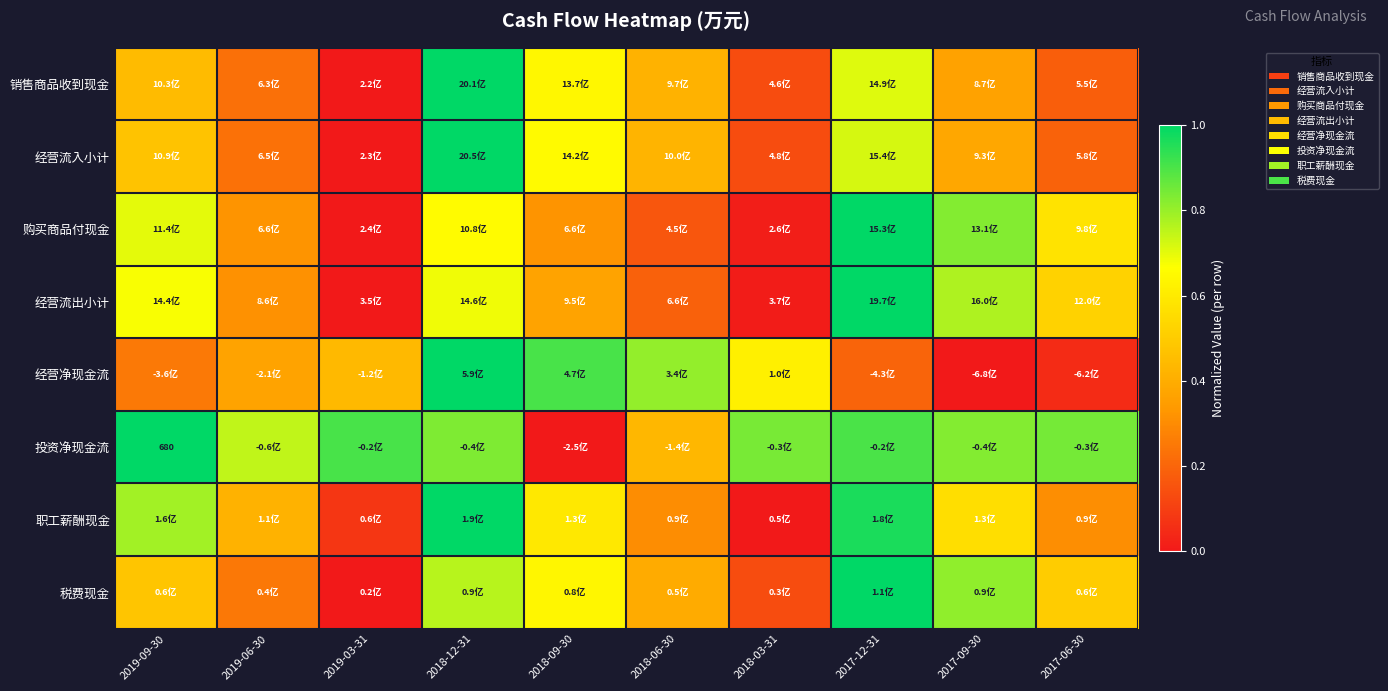

True or false: 经营流入小计 has a value of 1.0 at 2018-12-31.

True